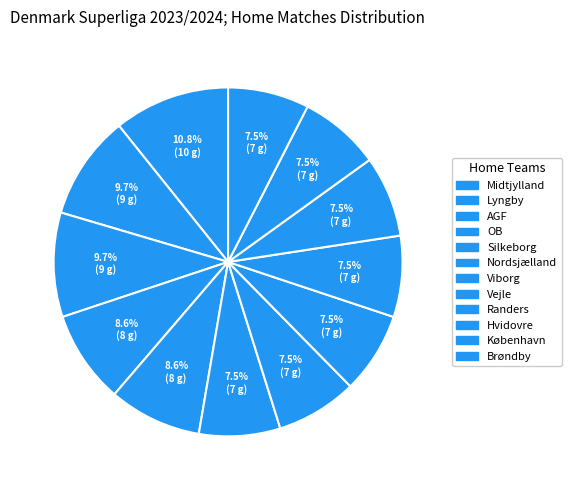

The Brøndby slice represents 1% of the pie. True or false?

False